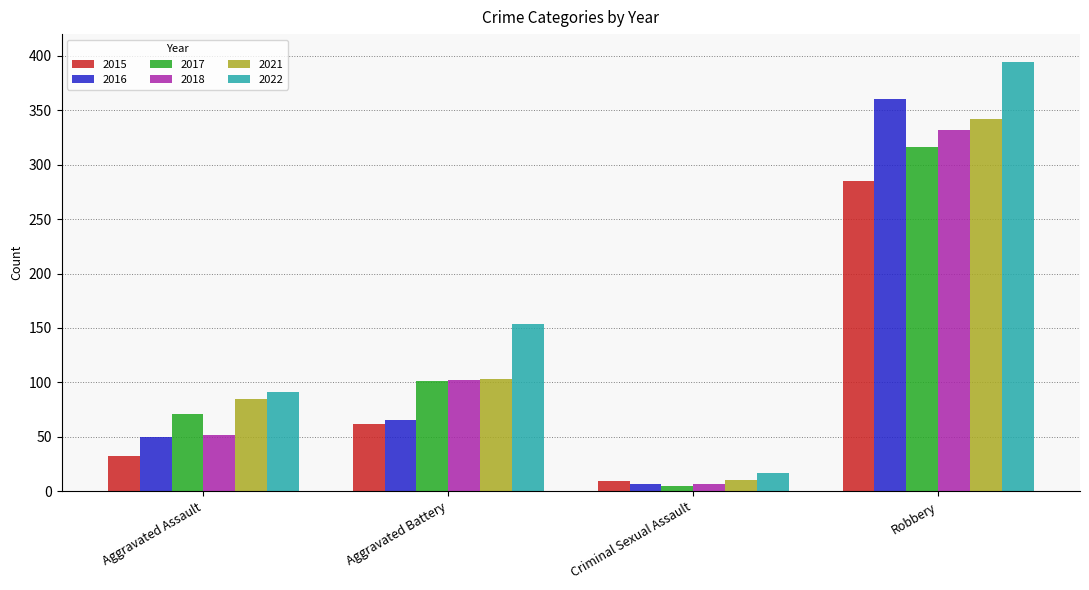

What is the spread (max minus min) of values at Robbery?

109